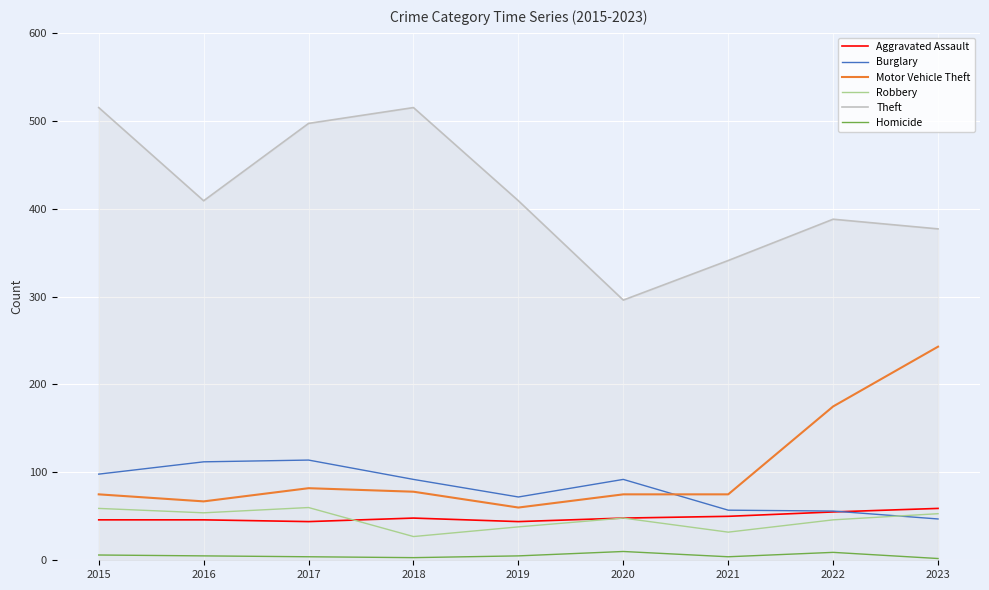

What is the difference between the second highest and second lowest values in the Aggravated Assault series?

11